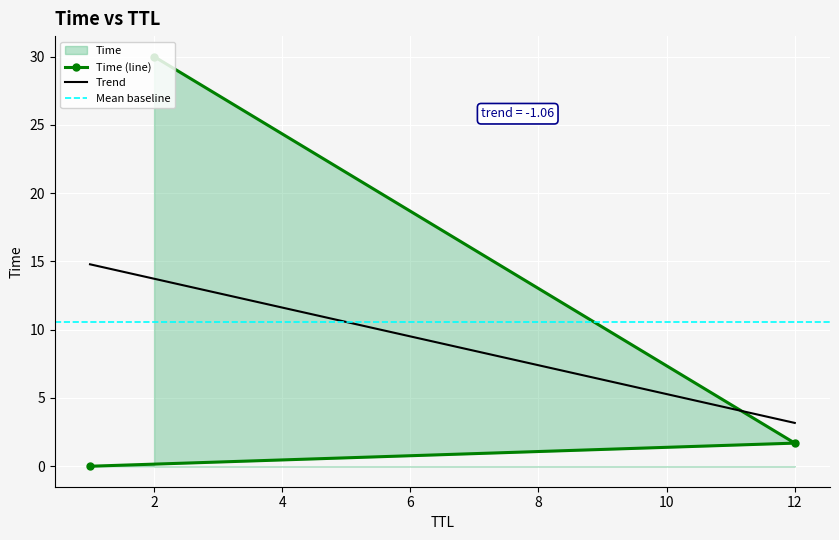

Rank the categories by value from highest to lowest.

2, 12, 1